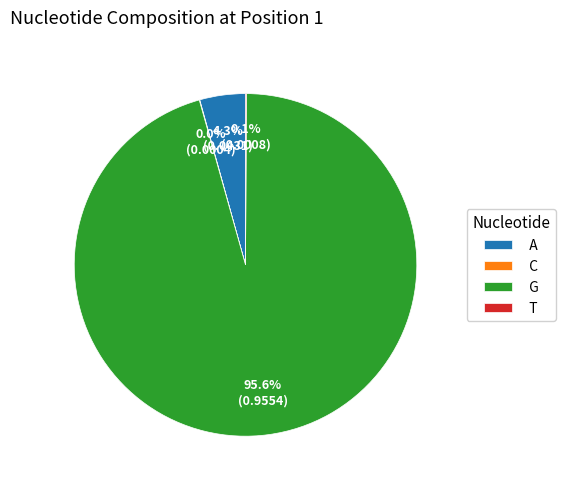

What is the largest slice in the pie chart?

G